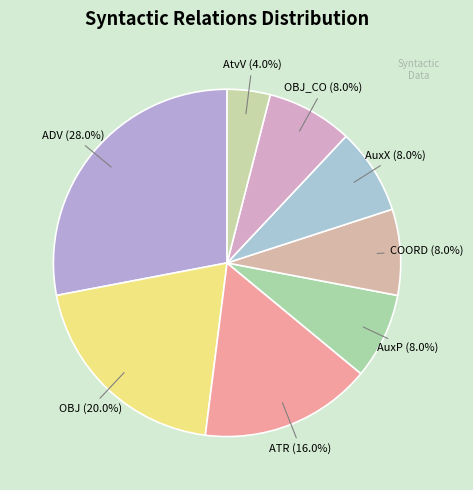

What portion of the pie excludes AtvV?

96.0%